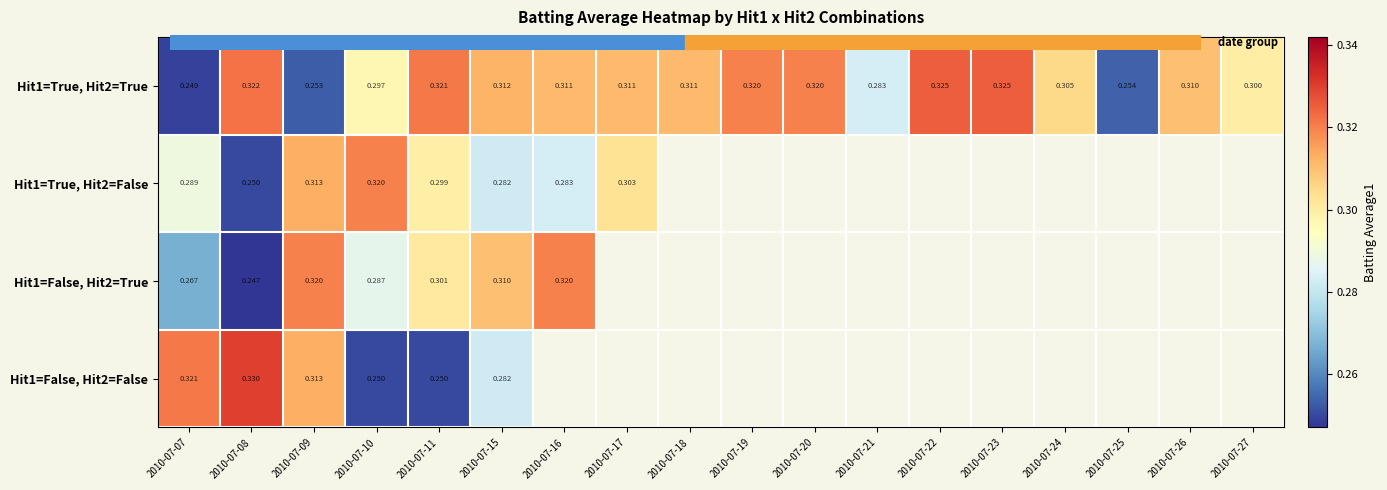

The value of Hit1=False, Hit2=True at 2010-07-07 is 0.3. True or false?

True